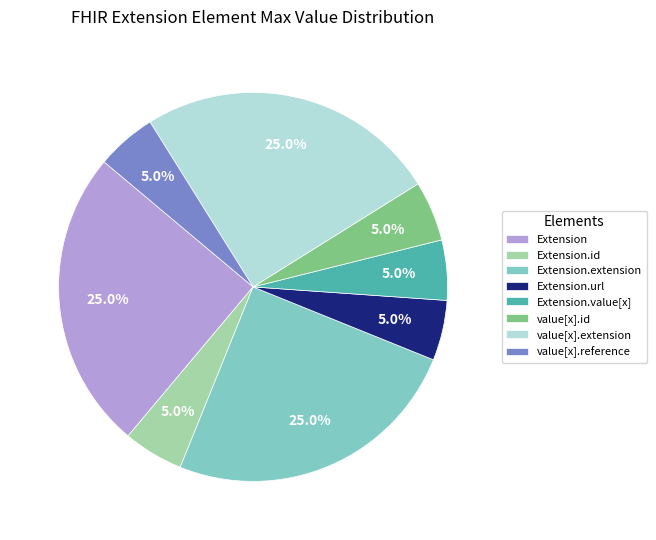

To the nearest percent, what percentage of the pie is Extension.extension?

25%